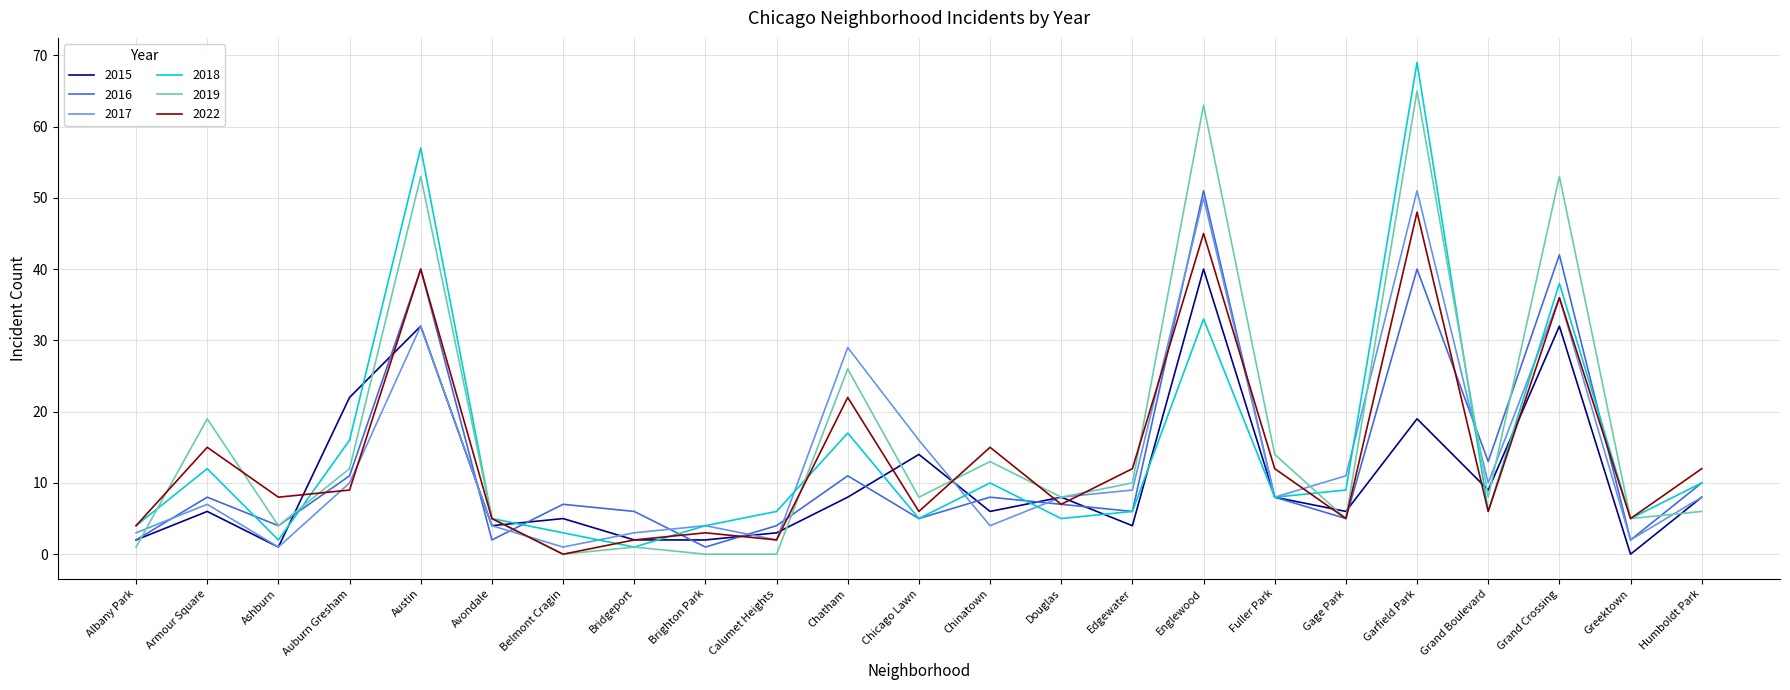

What position from the right is Douglas?

10